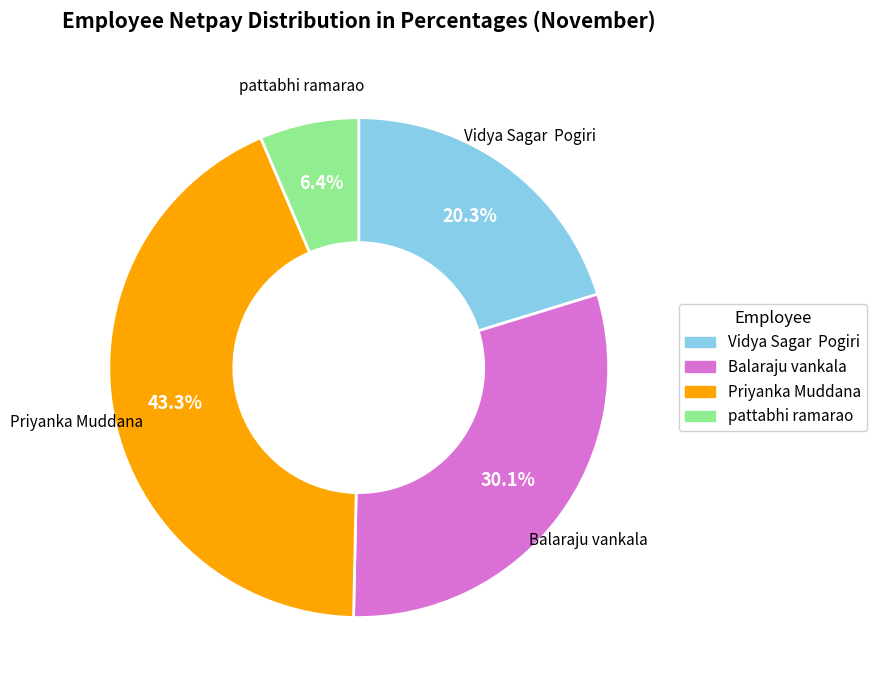

What percentage do Priyanka Muddana and pattabhi ramarao together represent?

49.7%